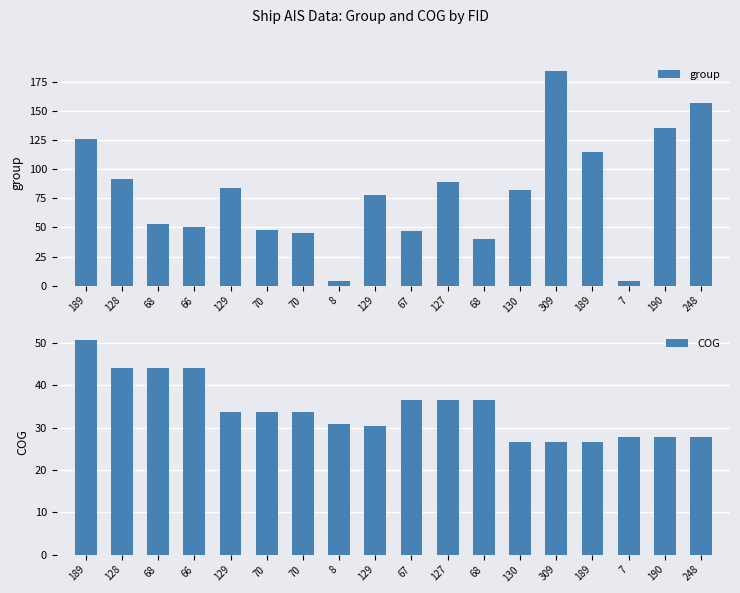

Between 67 and 248, which is larger?

248